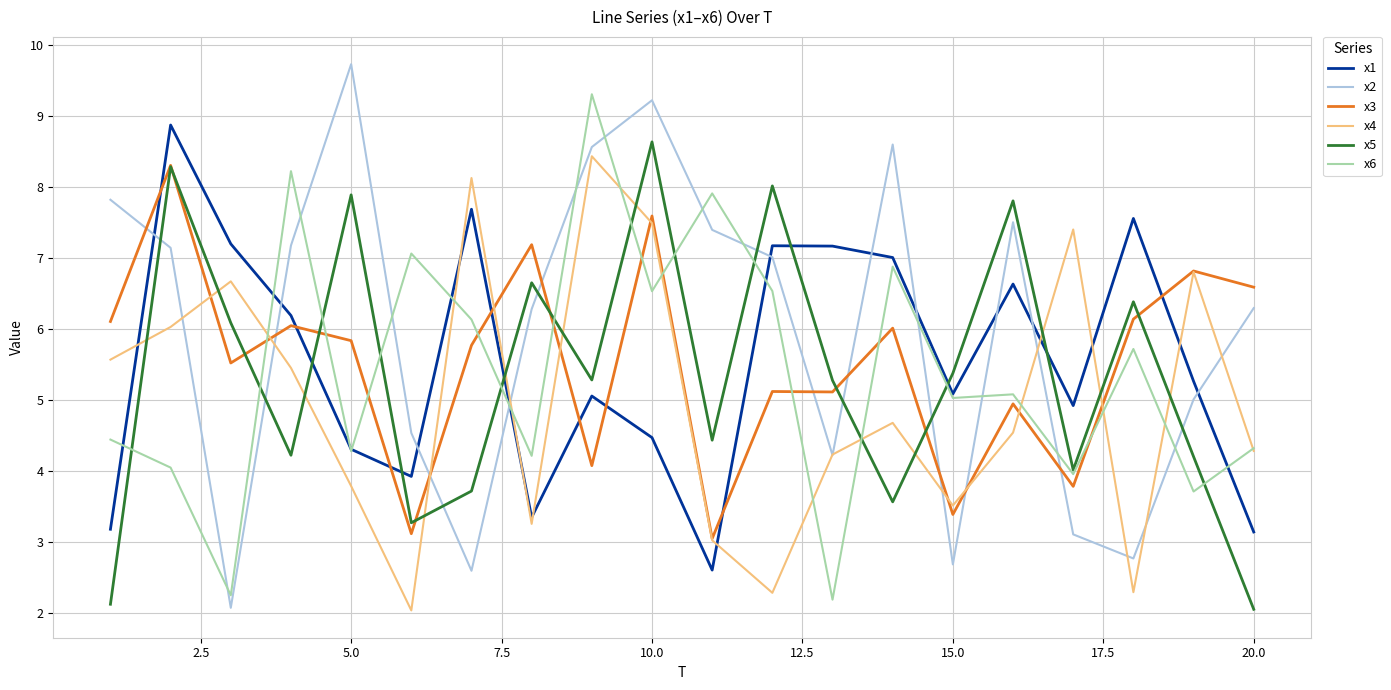

True or false: x6 and x3 cross at least once.

True